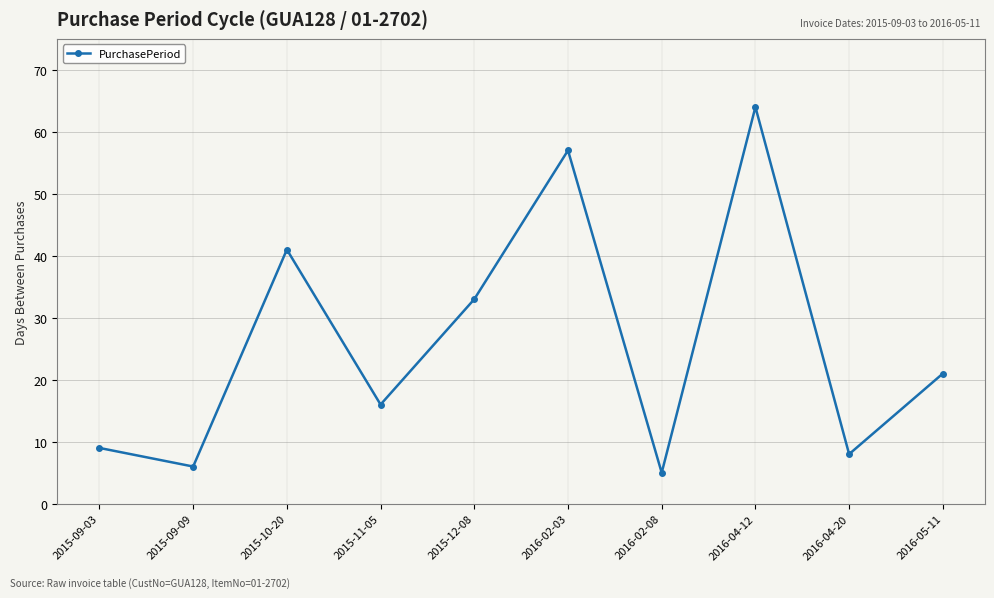

What is the label of the 5th point from the left?

2015-12-08